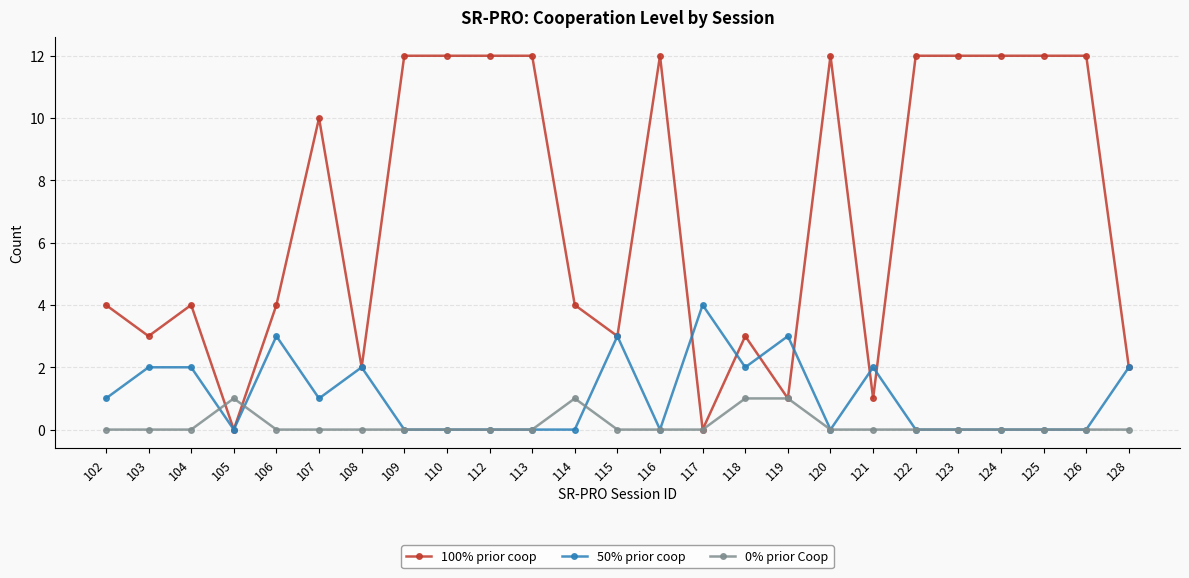

True or false: 50% prior coop has more than 2 interior local peaks.

True